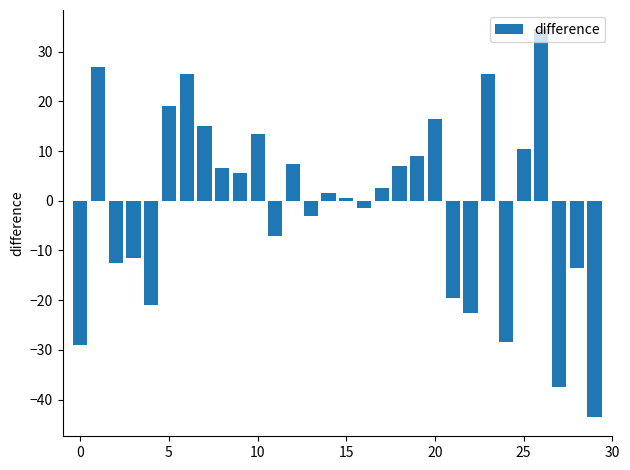

Reading right to left, what are all the values shown in this chart?

-43.5	-13.5	-37.5	34.5	10.5	-28.5	25.5	-22.5	-19.5	16.5	9.0	7.0	2.5	-1.5	0.5	1.5	-3.0	7.5	-7.0	13.5	5.5	6.5	15.0	25.5	19.0	-21.0	-11.5	-12.5	27.0	-29.0